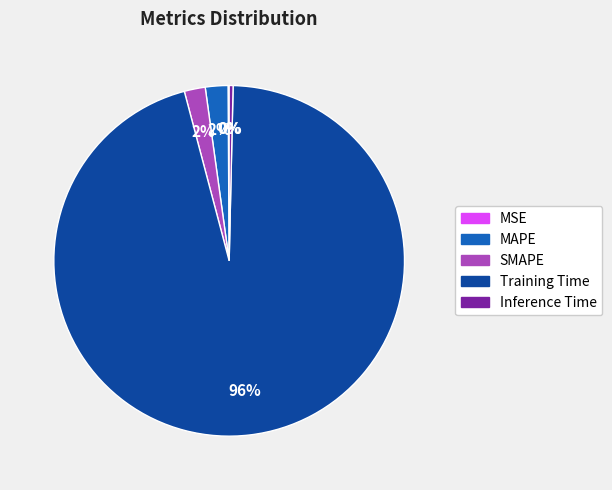

To the nearest percent, what is the combined percentage of Inference Time and Training Time?

96%